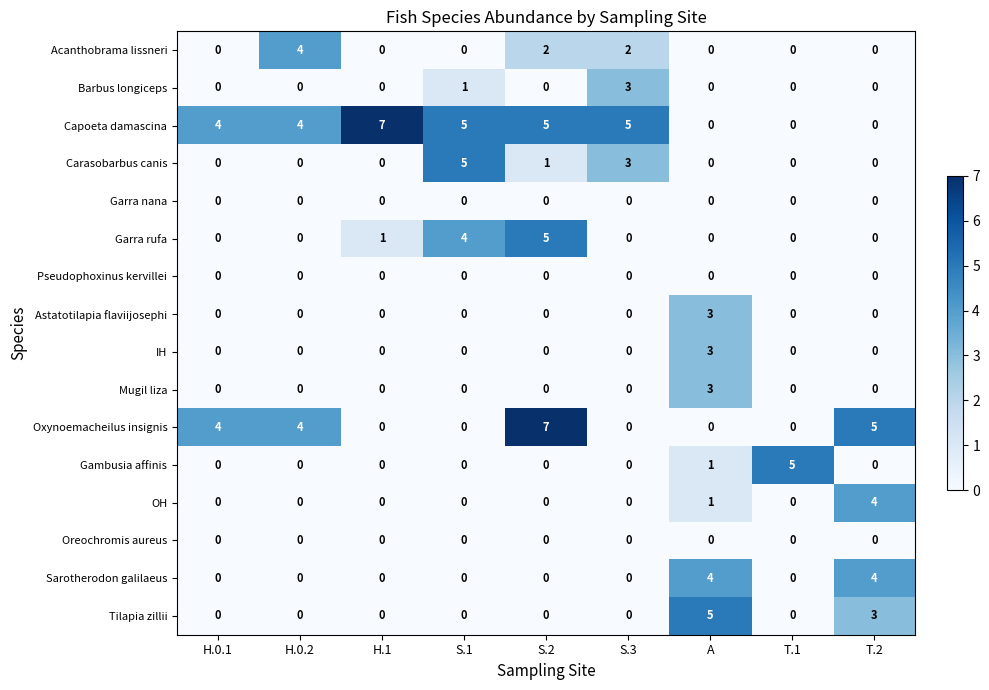

What is the difference between the maximum and minimum values in the Capoeta damascina series?

7